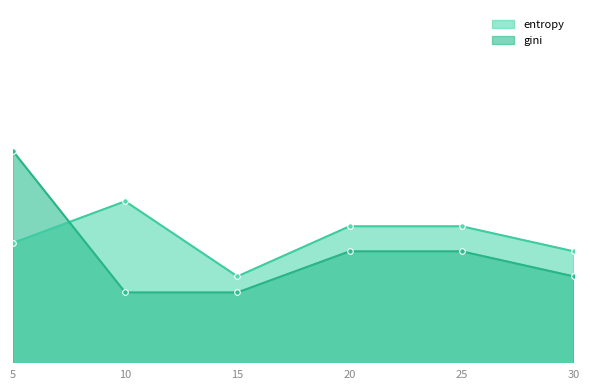

List the series in order of their overall mean, highest first.

entropy, gini